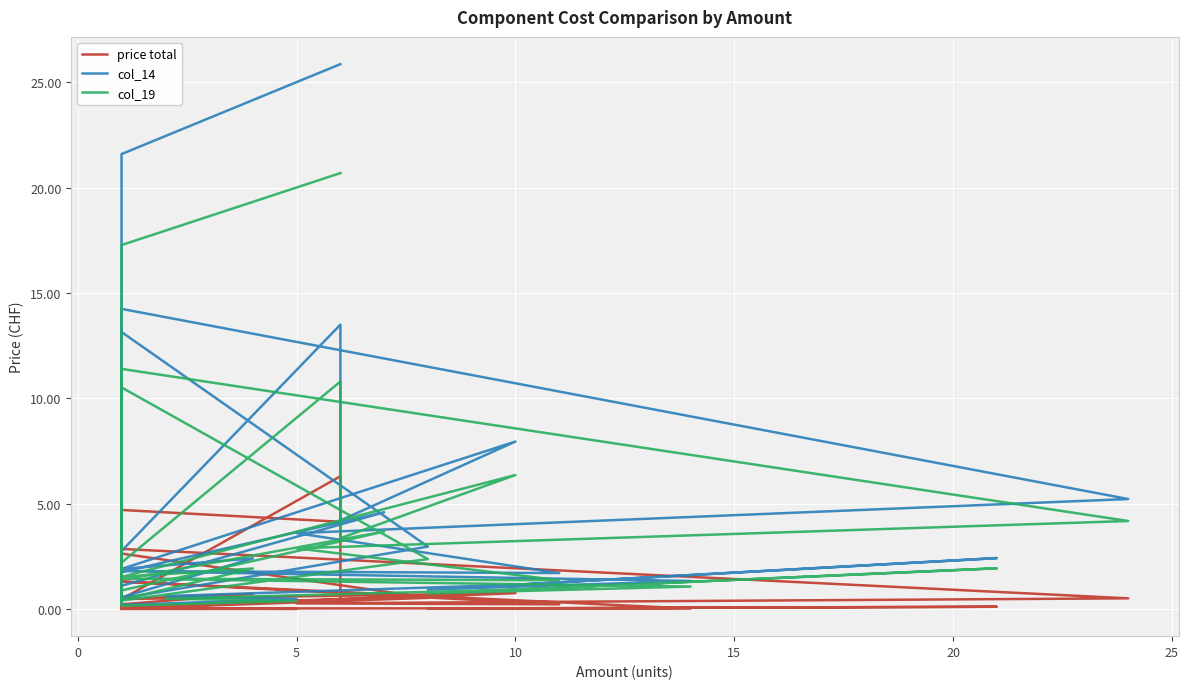

Is the value of col_14 at 10 greater than the value of price total at 15?

Yes